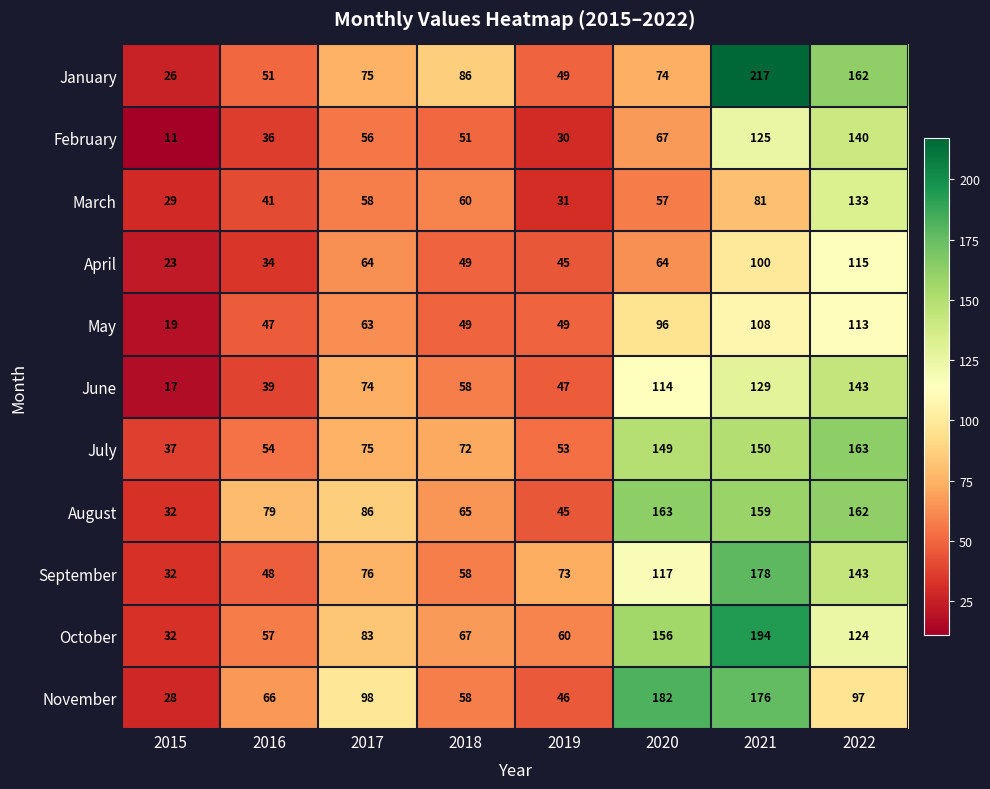

Which series has the widest spread of values?

January